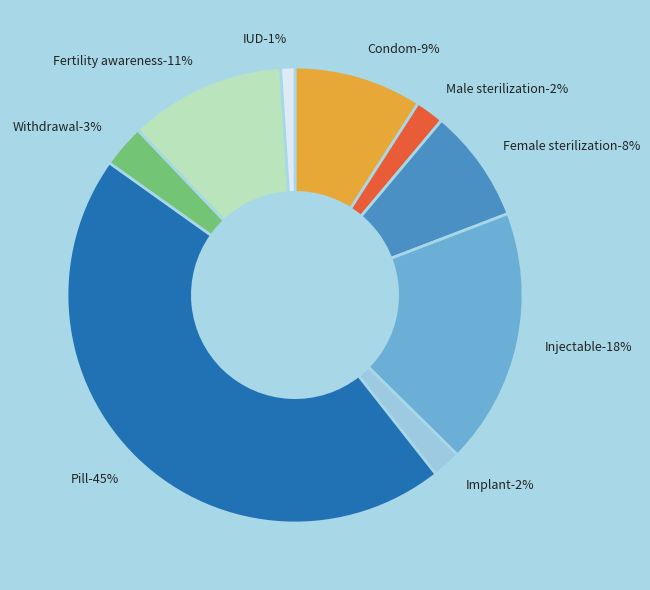

Which category has the smallest portion of the pie?

IUD